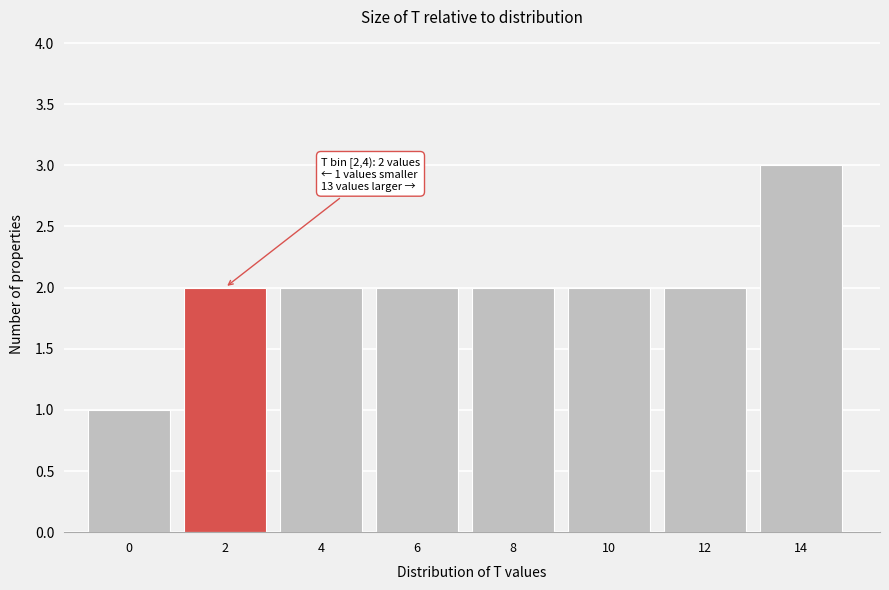

Reading left to right, list all the values displayed in this chart.

0=1	2=2	4=2	6=2	8=2	10=2	12=2	14=3